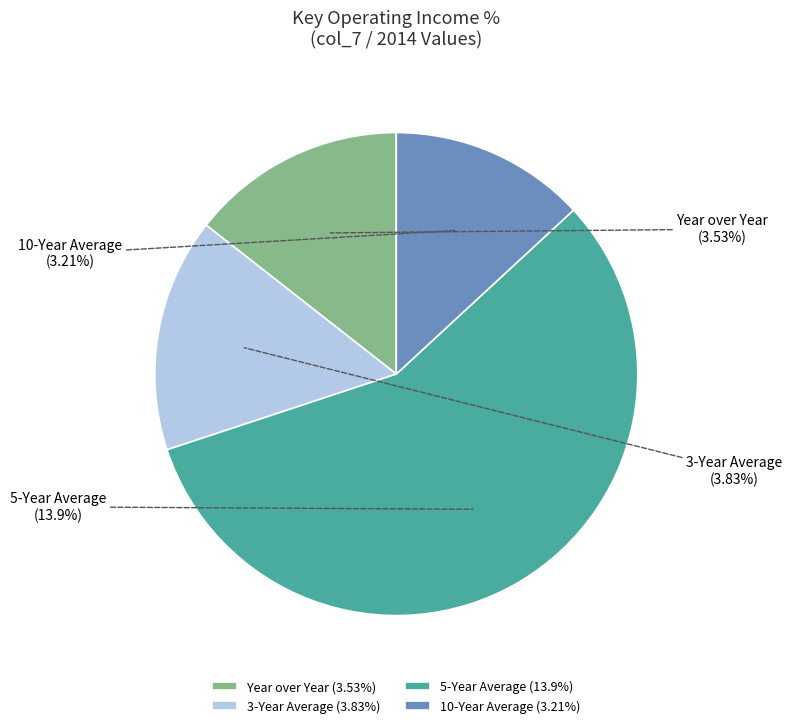

The 3-Year Average slice represents 1% of the pie. True or false?

False